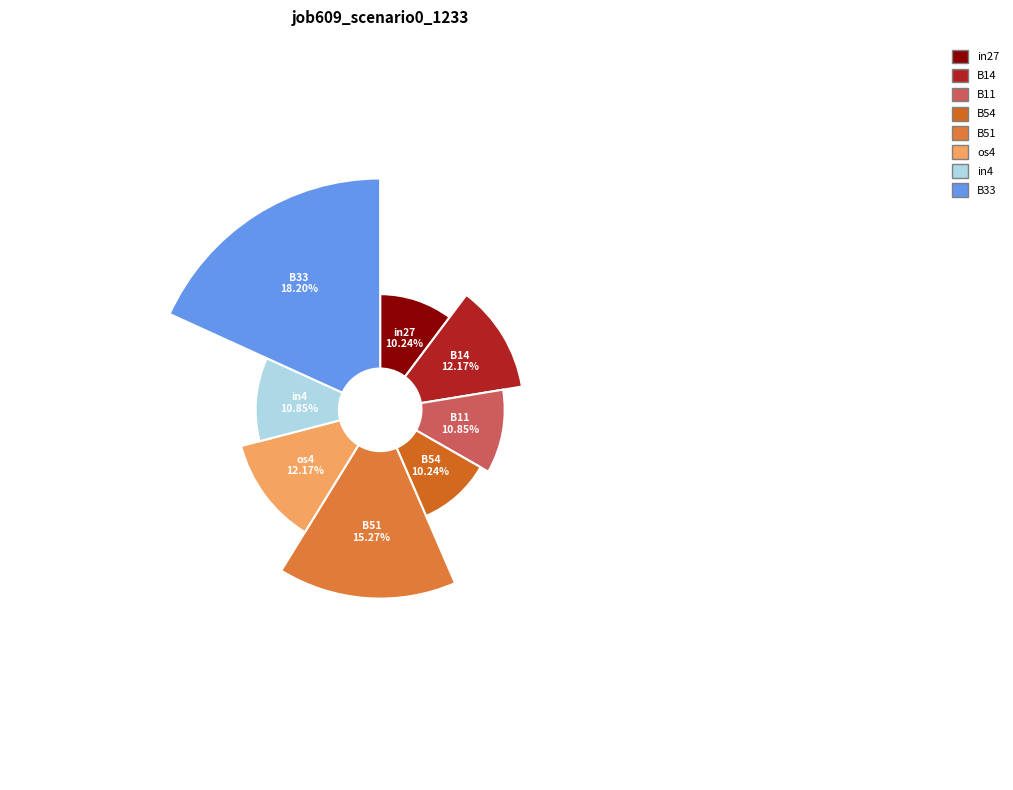

Is it true that in4 is 19% of the pie?

False